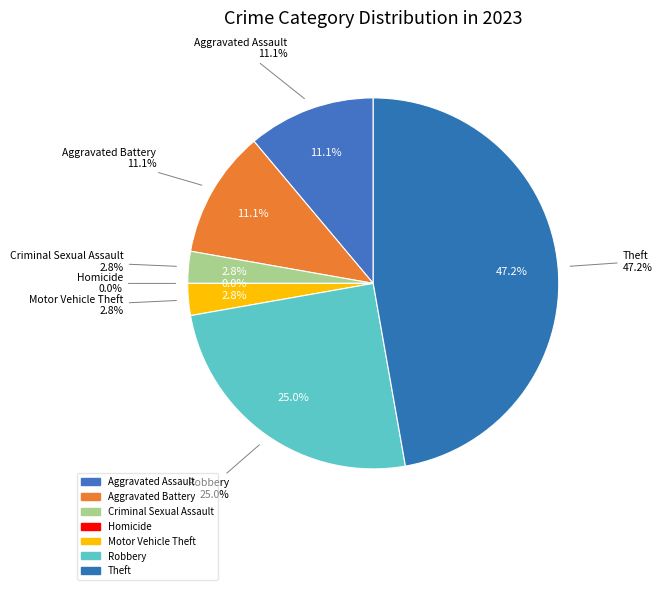

The Theft slice represents 42% of the pie. True or false?

False